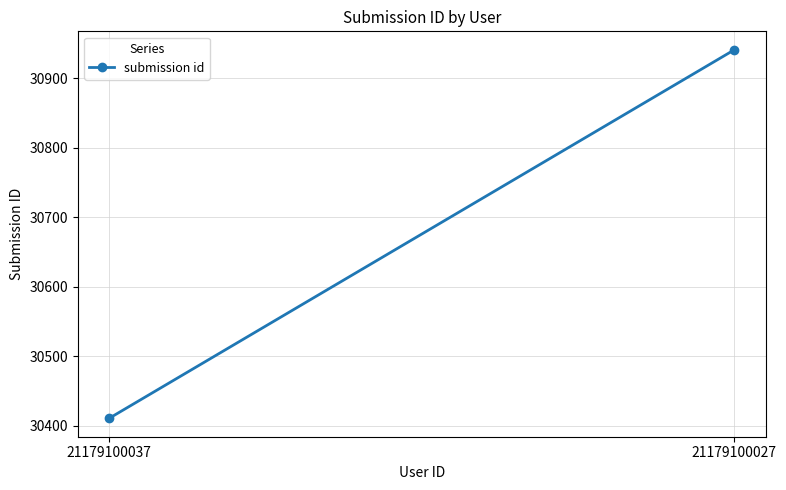

Between 21179100027 and 21179100037, which is larger?

21179100027